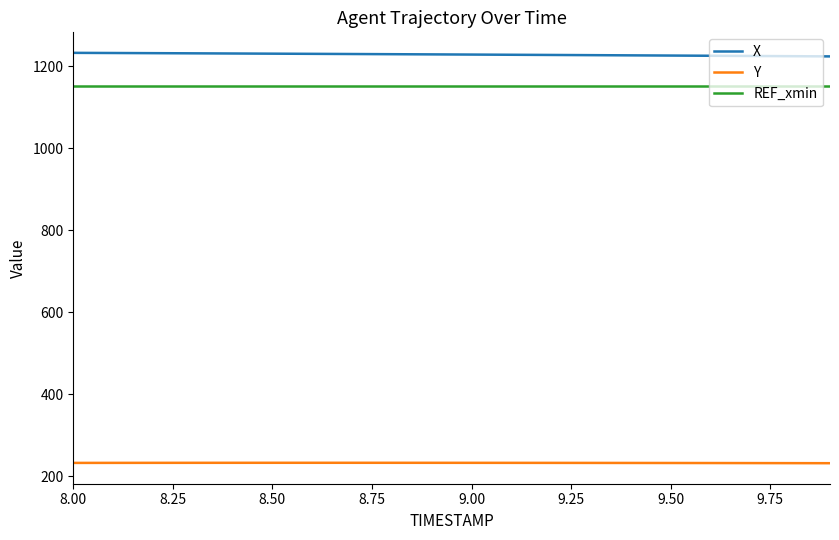

Which series has the largest total across all categories?

X